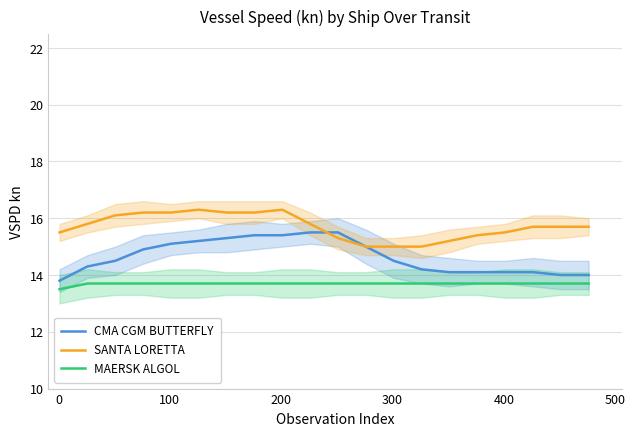

True or false: MAERSK ALGOL has more than 1 points higher than both neighbors.

False